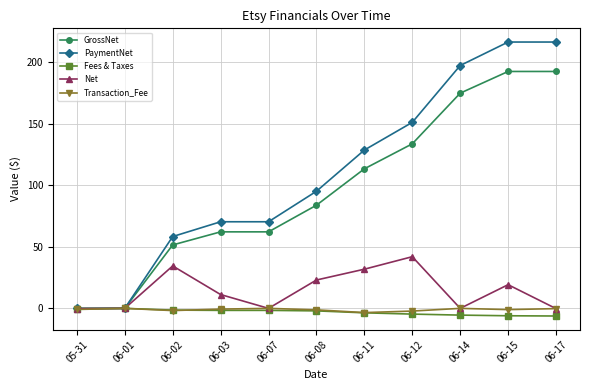

What is the minimum value shown in the chart?

-6.2